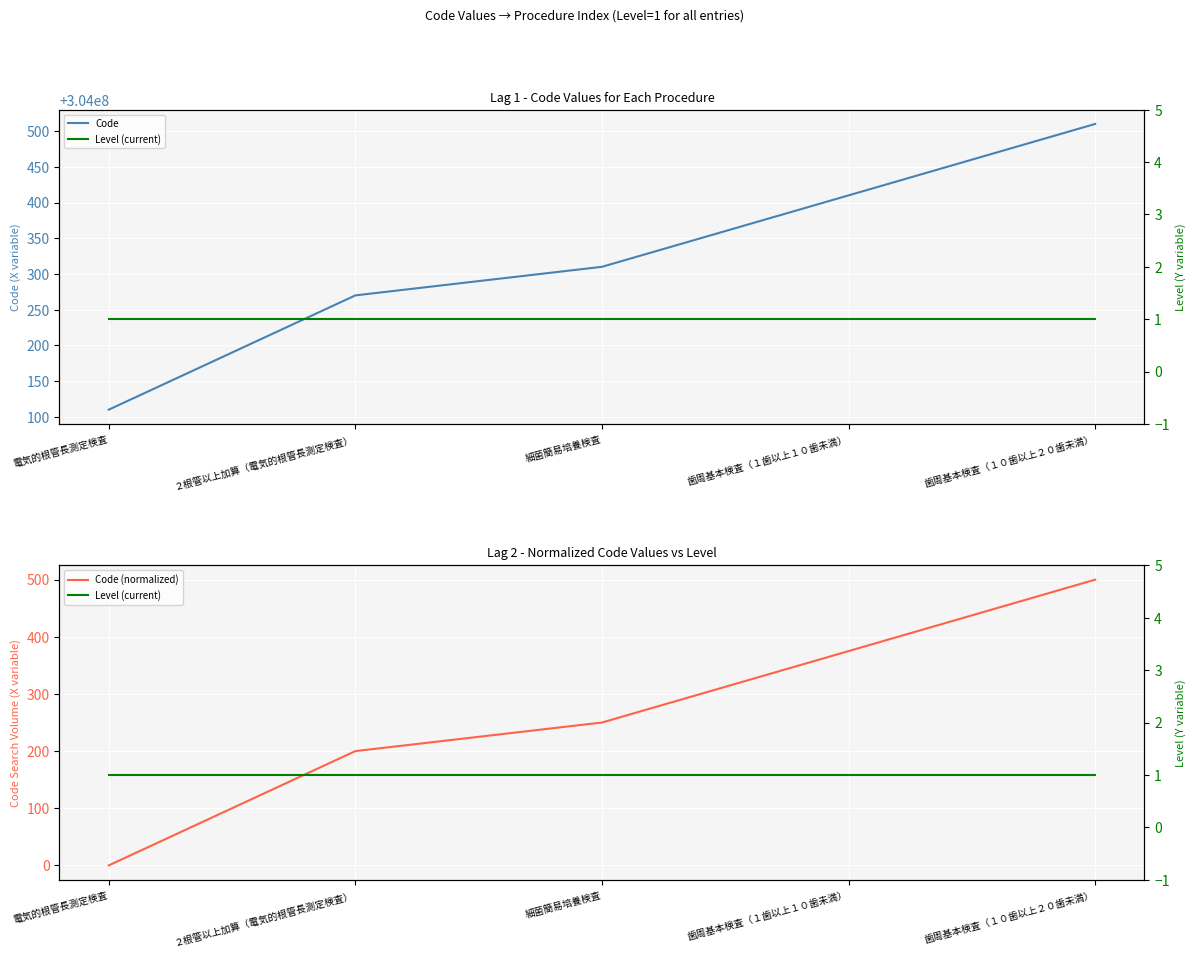

Reading right to left, transcribe all the data shown in this chart.

Code: 304000510	304000410	304000310	304000270	304000110
Level (current): 1	1	1	1	1
Code (normalized): 500	375	250	200	0